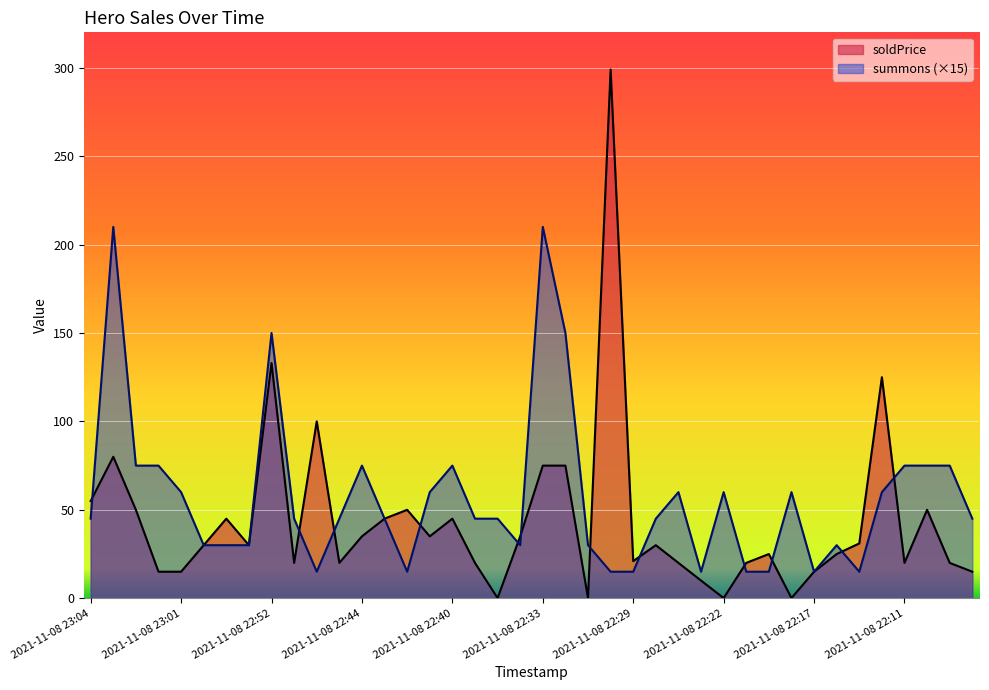

What are all the series names shown in the legend?

soldPrice, summons (×15)